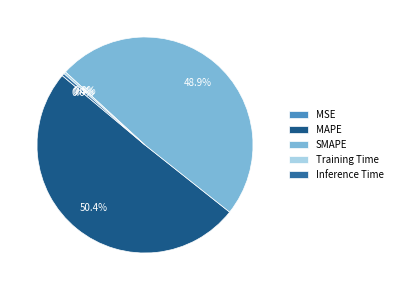

To the nearest percent, what is the average slice percentage?

20%